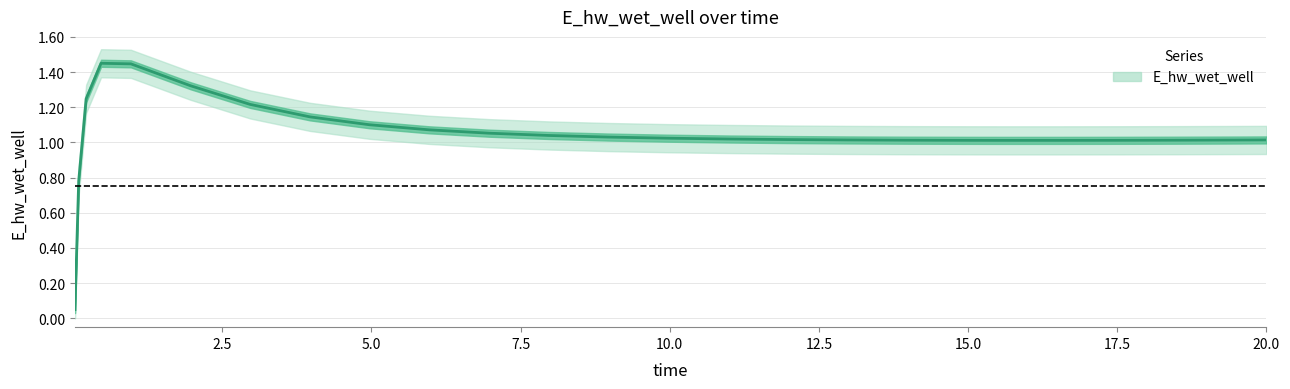

What is the difference between the maximum and minimum values?

1.4